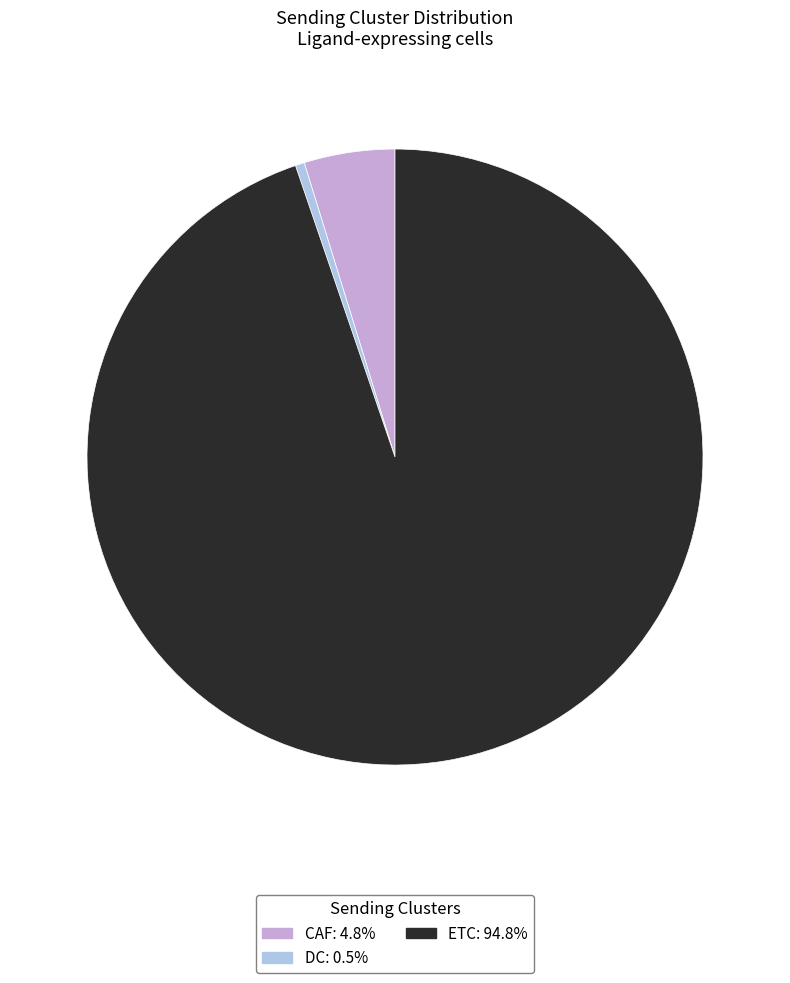

The ETC slice represents 95% of the pie. True or false?

True